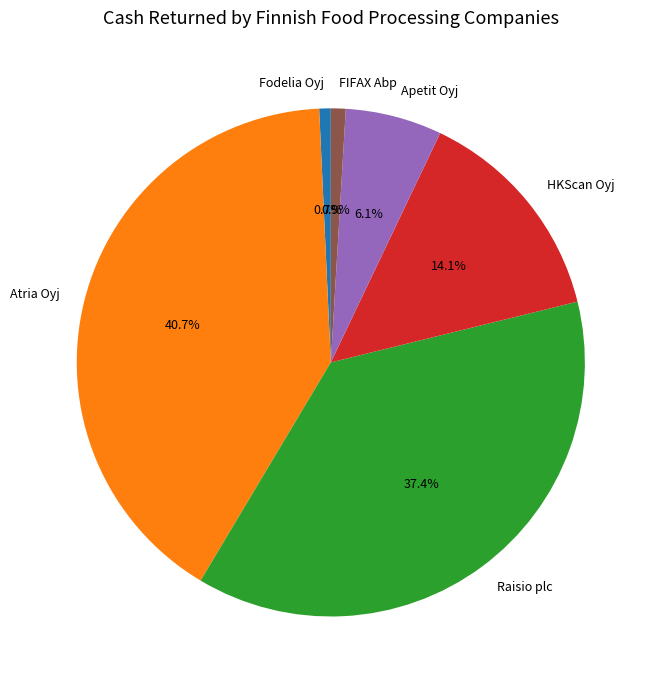

Which category has the biggest portion of the pie?

Atria Oyj